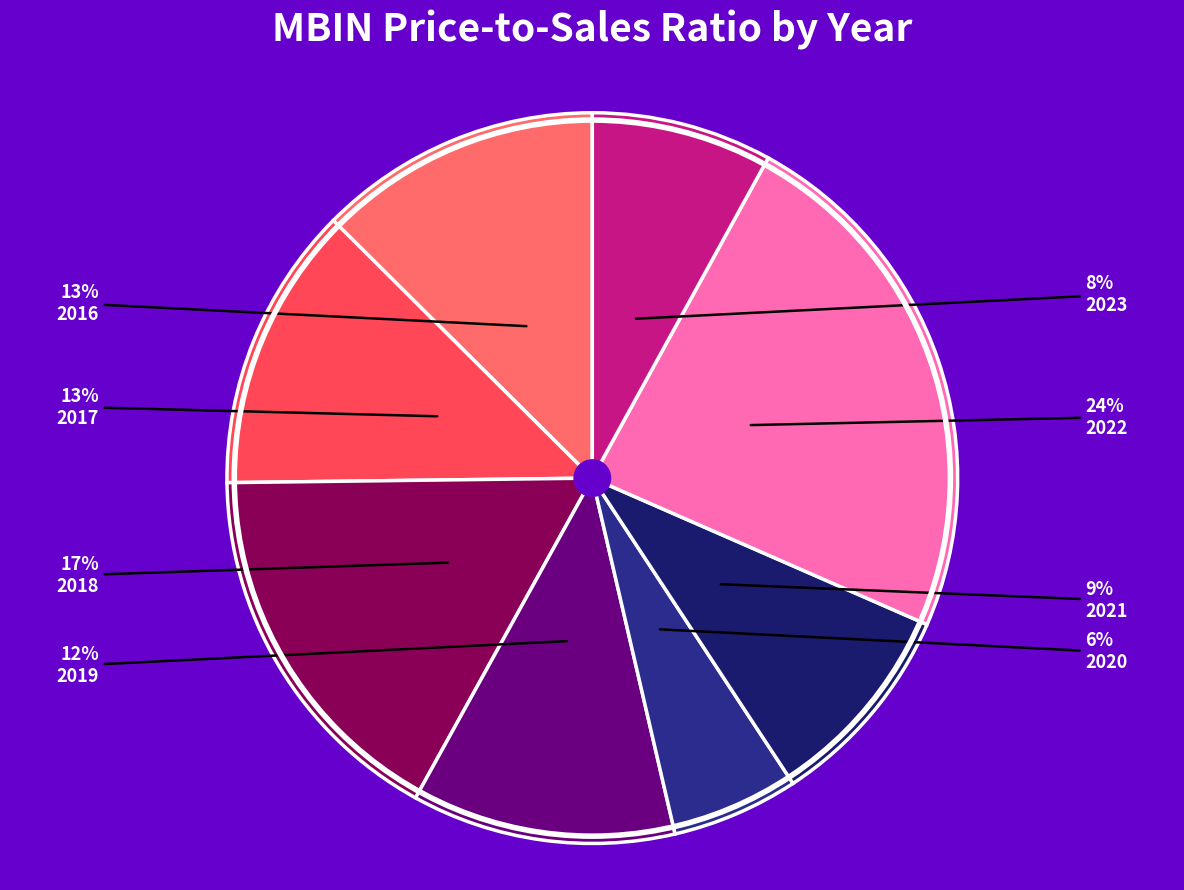

How many slices are in this pie chart?

8